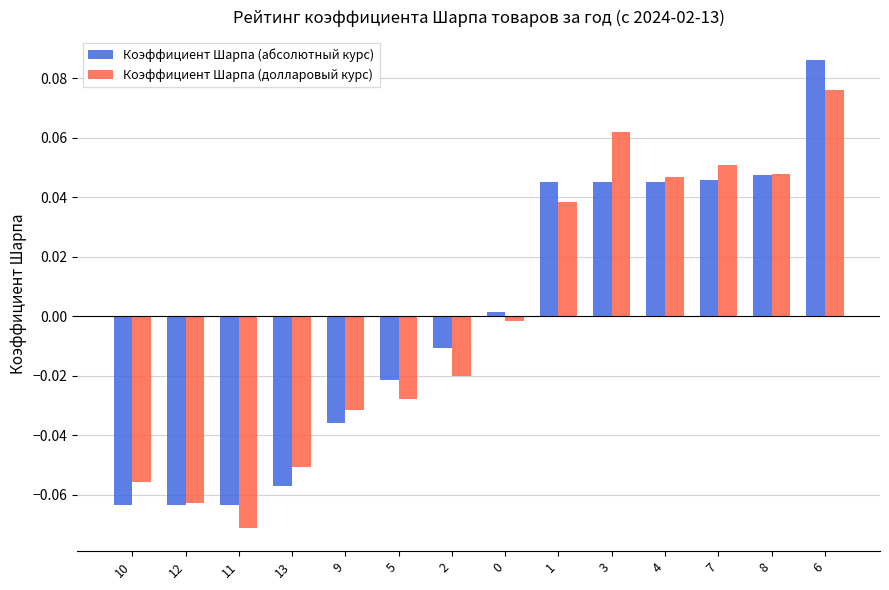

How many groups of bars are there?

14